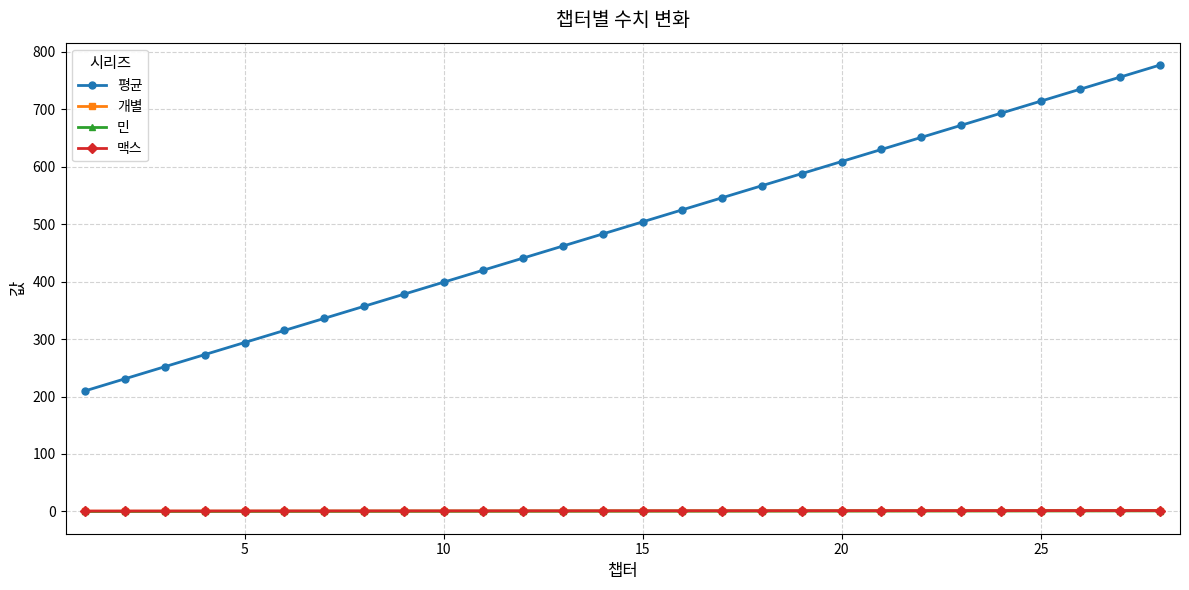

True or false: 민 and 평균 intersect in this chart.

False